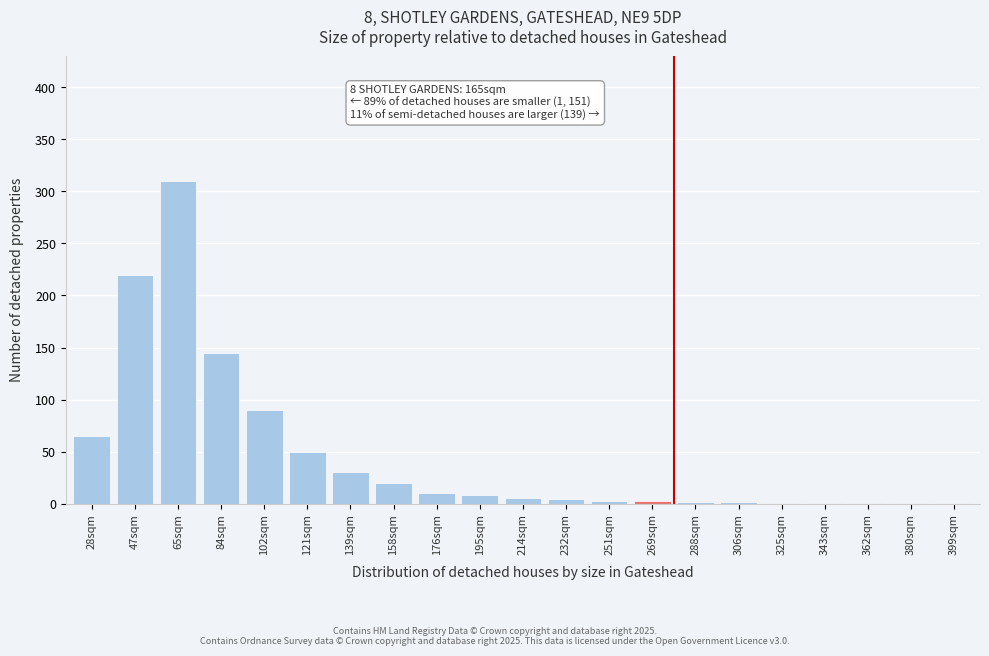

The chart shows a value of 73 at 121sqm. True or false?

False